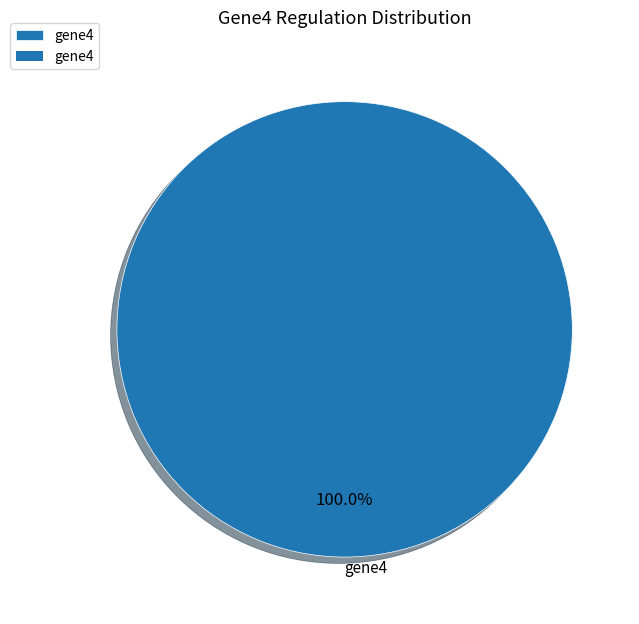

Rank the categories by value from lowest to highest.

gene4